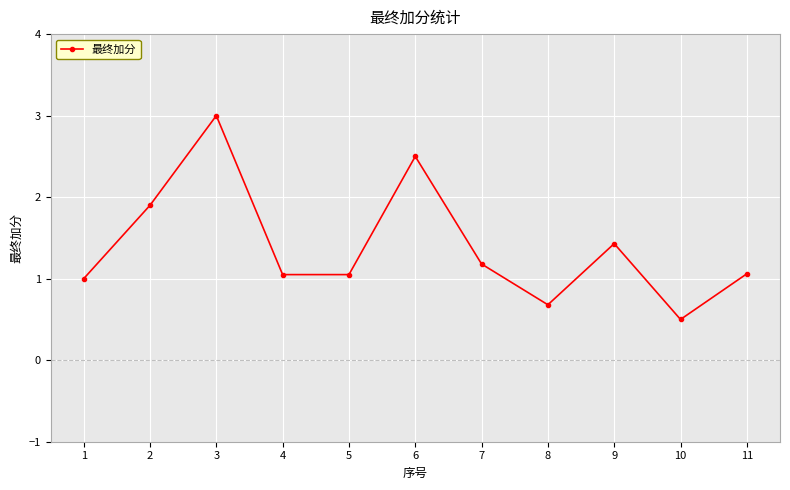

The value at 9 is 0.6. True or false?

False